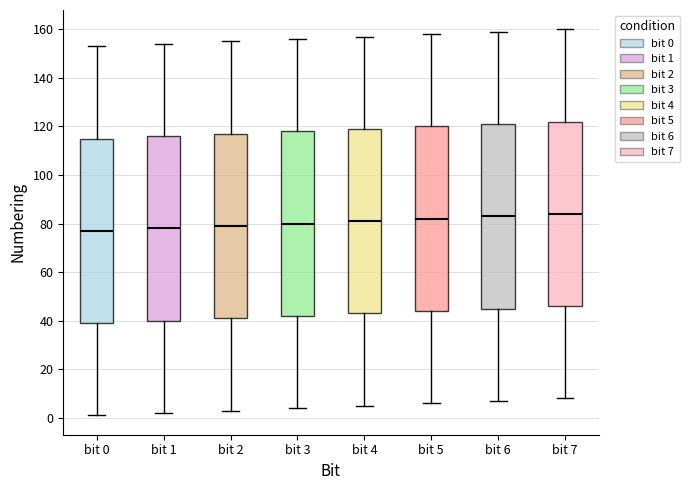

Where does the lower whisker of the box for bit 0 end on the y-axis? The values are not printed on the chart, so give them approximately, as read against the axis.

2